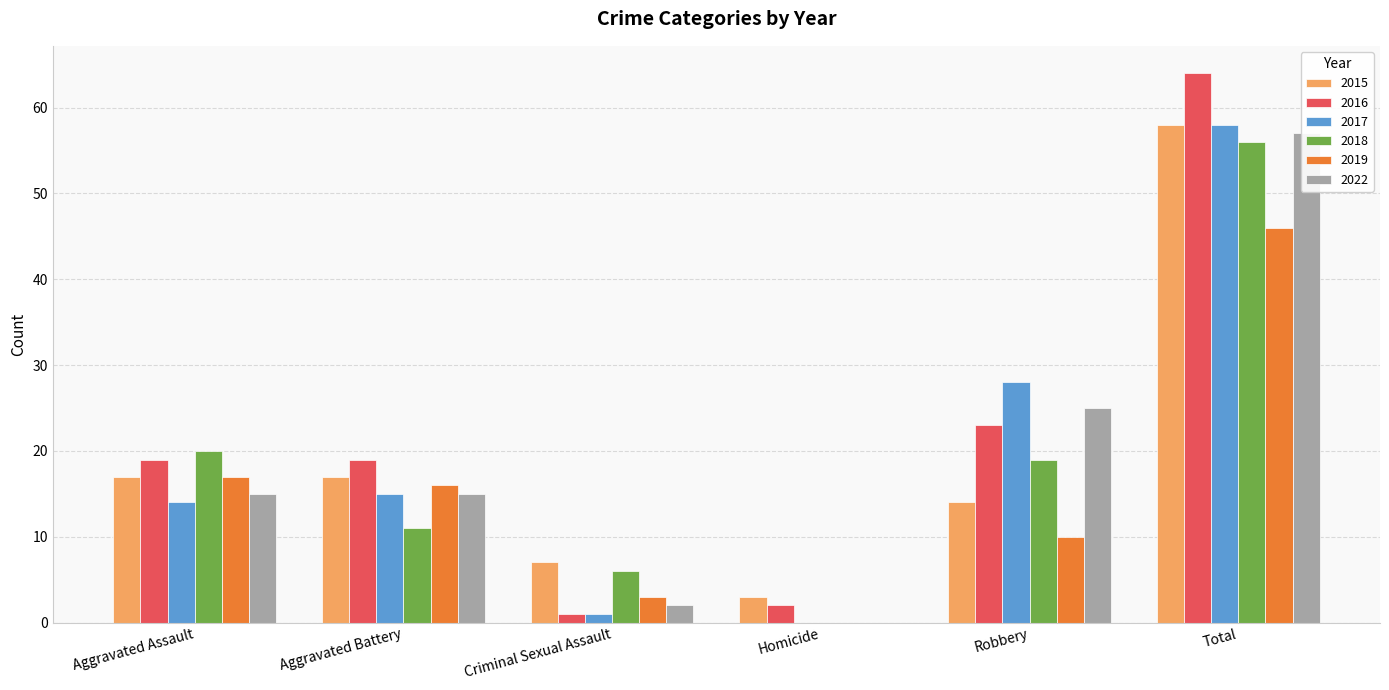

What is the approximate value of 2018 at Criminal Sexual Assault?

6